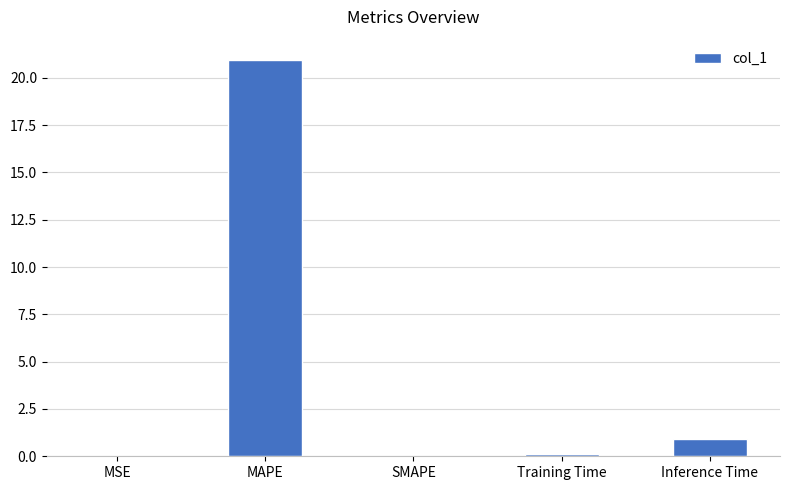

True or false: the data shows 0.0 at SMAPE.

True